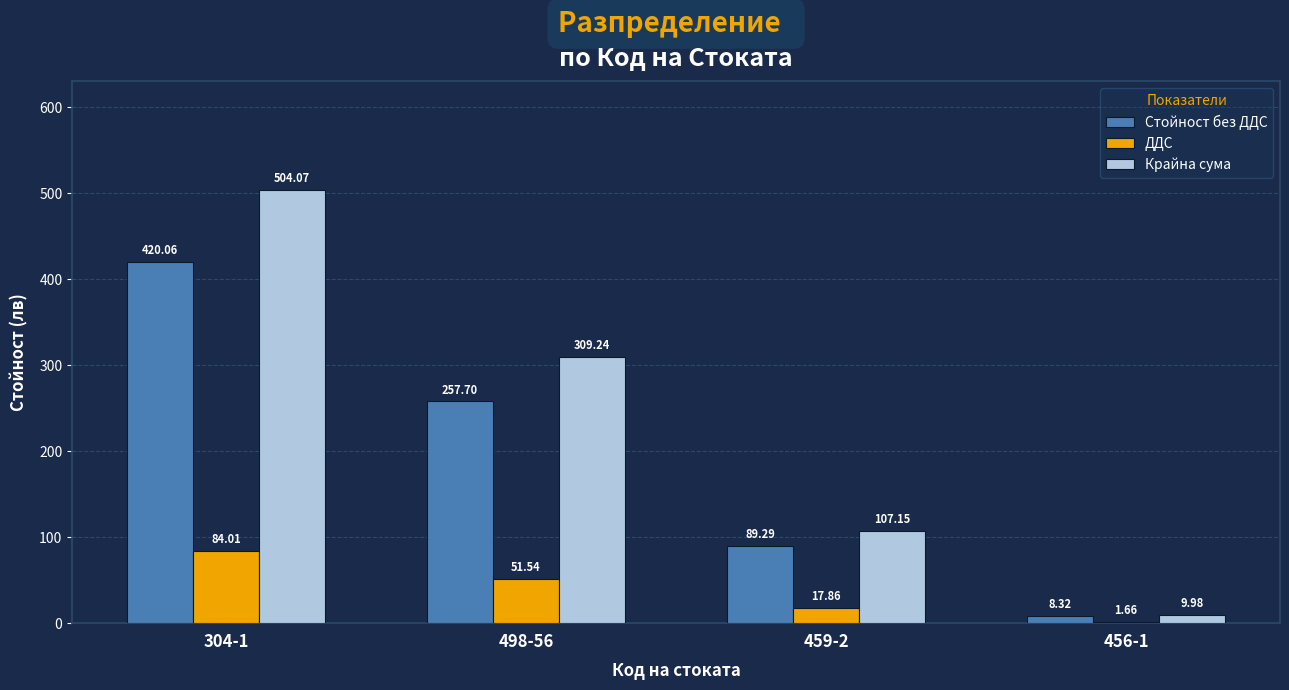

Where does the Стойност без ДДС series first go above 257?

304-1